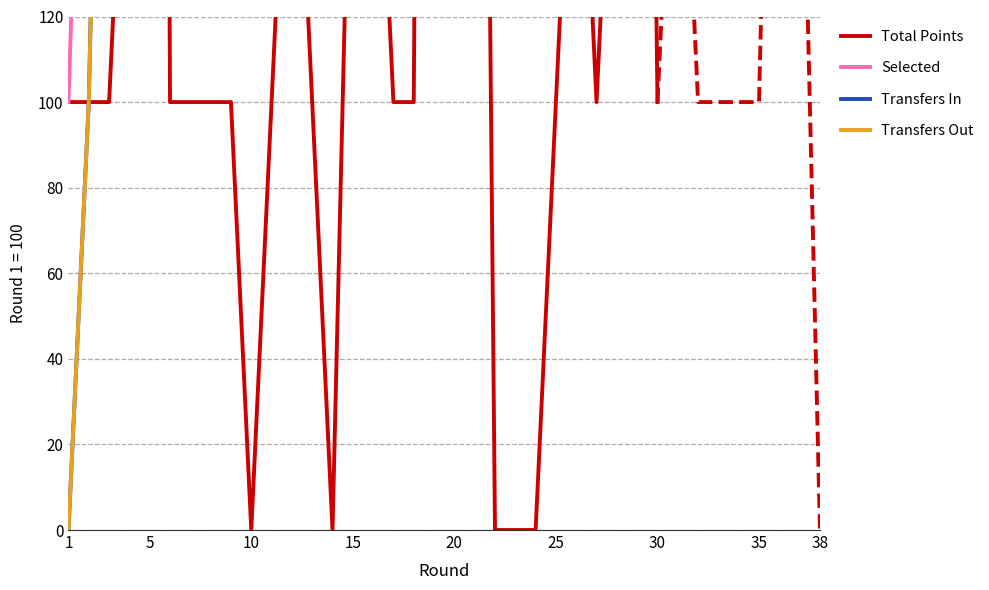

How many interior local valleys does the Total Points series have?

4